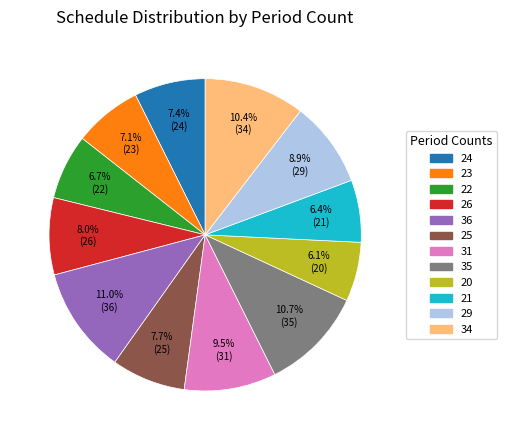

What percentage is NOT represented by 20?

93.9%